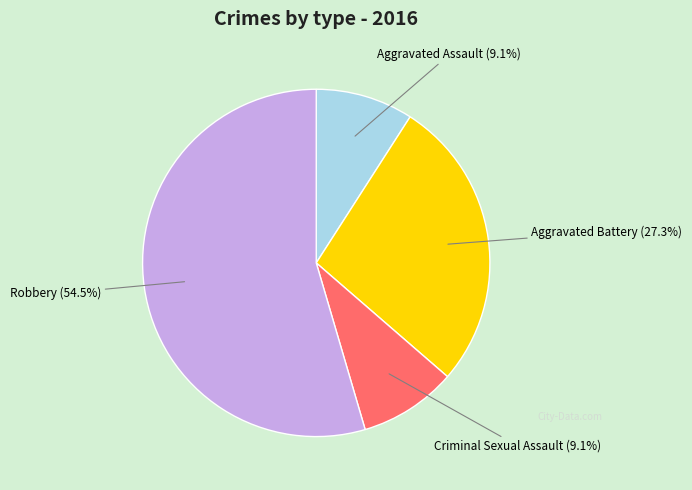

Is there a majority slice in this chart?

Yes